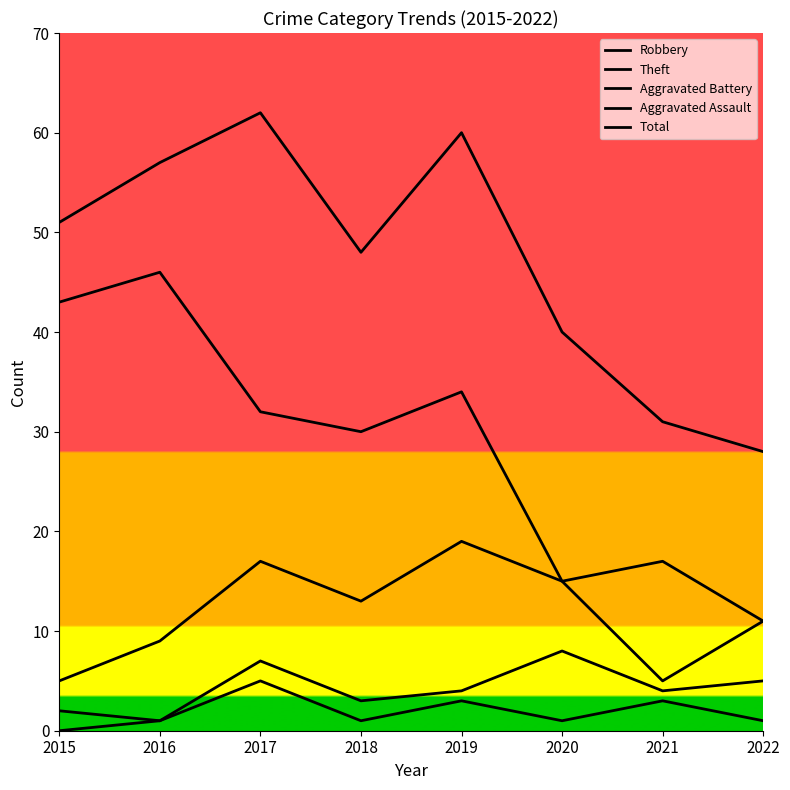

How many lines are shown in the chart?

5